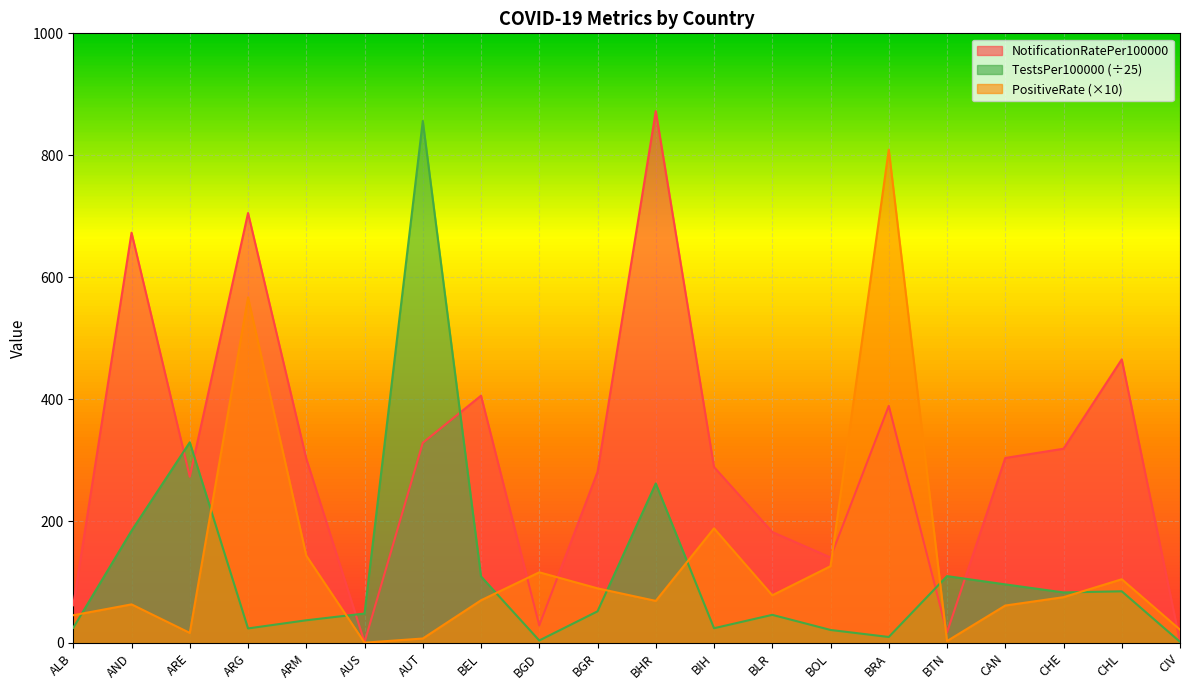

Between which two adjacent categories do PositiveRate and NotificationRatePer100000 first intersect?

BEL and BGD